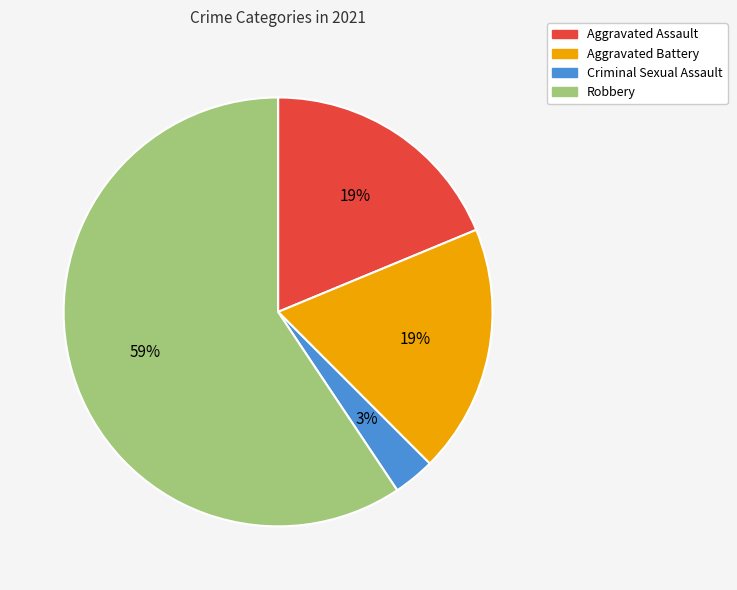

Is the sum of Aggravated Battery and Aggravated Assault greater than half?

No